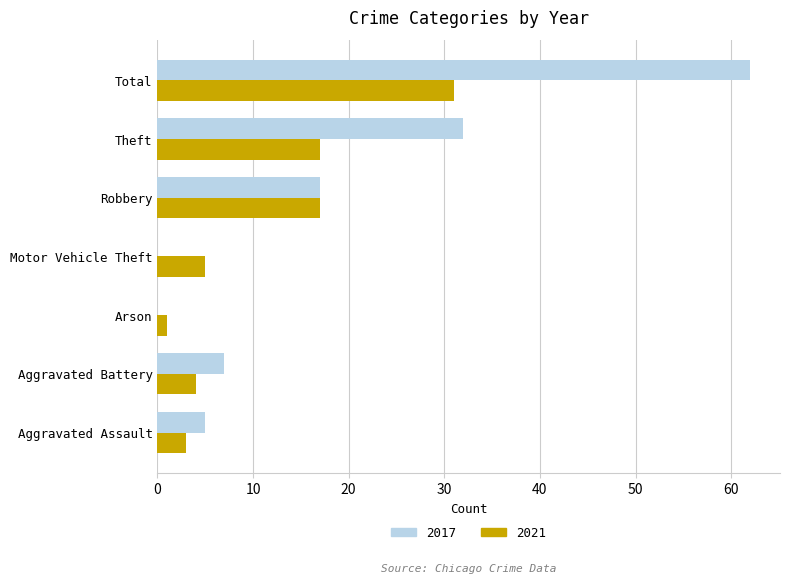

At which label does 2021 reach its peak?

Total